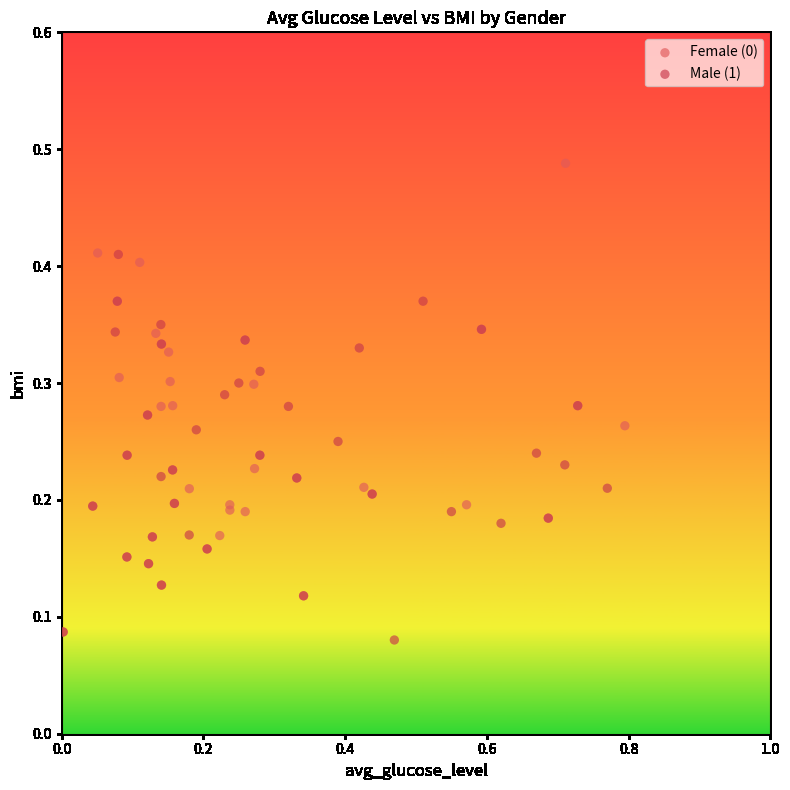

Which series has the widest spread of Y values?

Female (0)